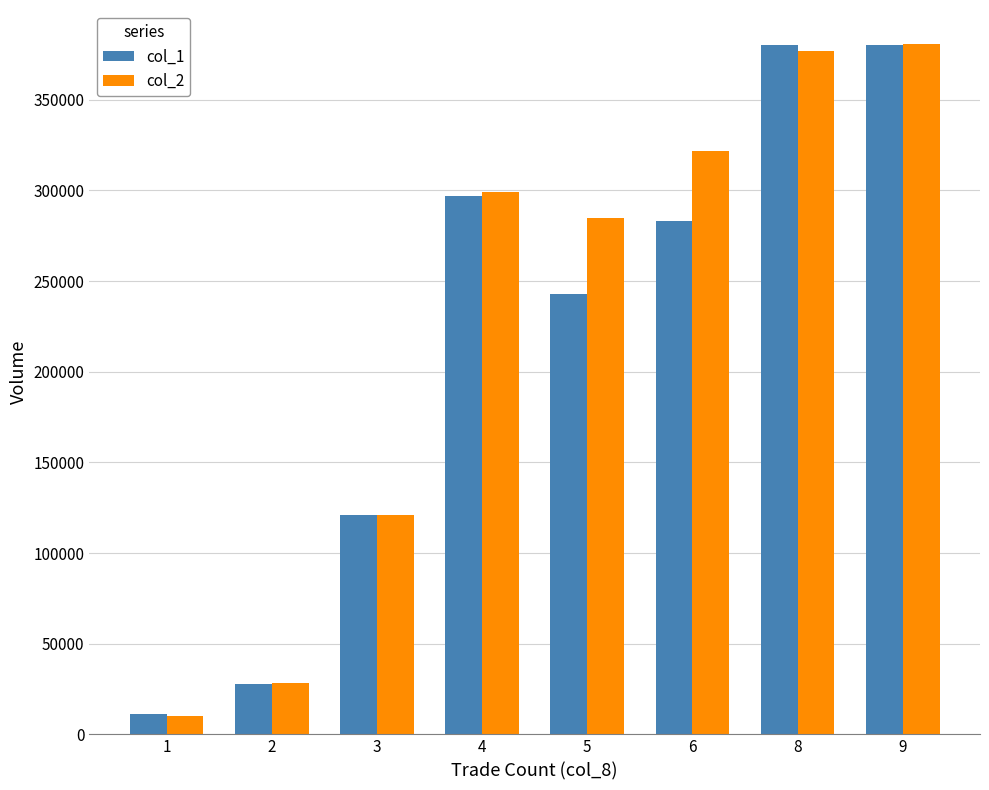

How many groups of bars are there?

8